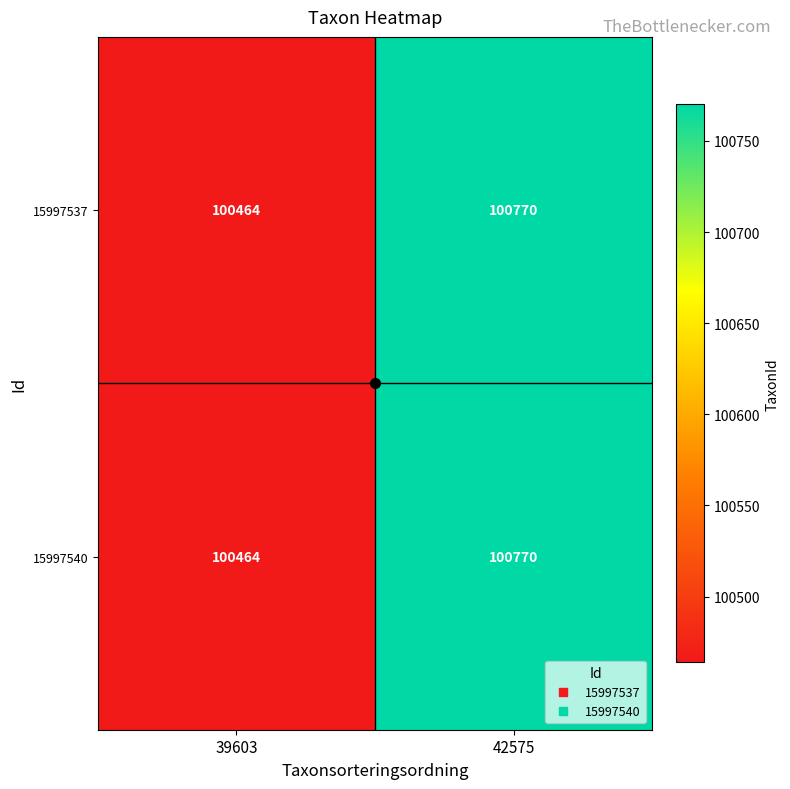

What is the difference between the maximum and minimum values in the 15997540 series?

306